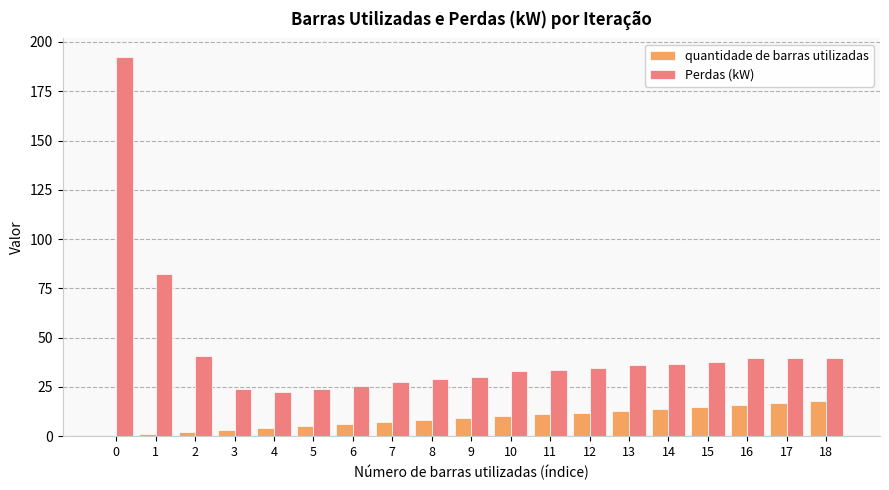

Are the bars horizontal?

No